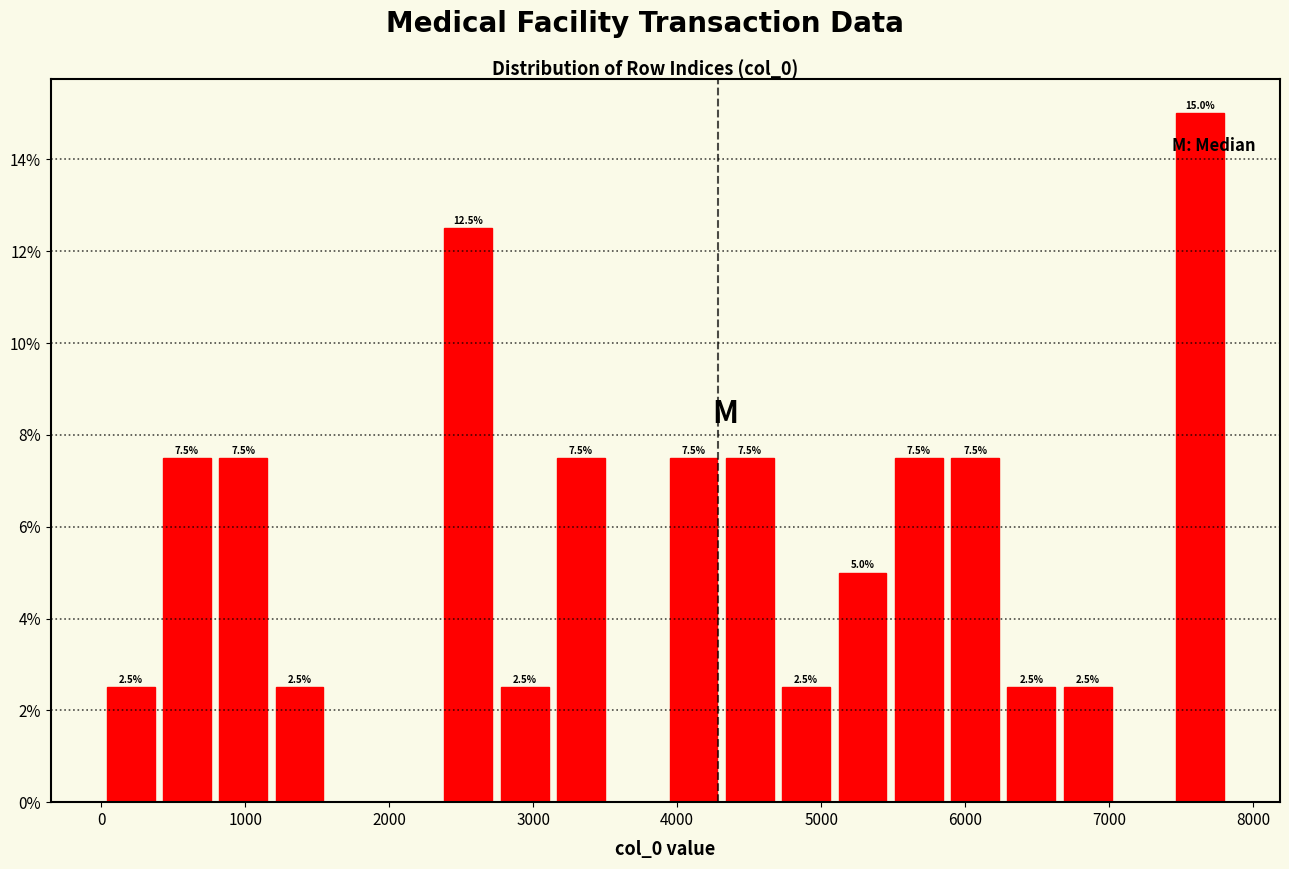

Read against the x-axis, roughly where is the centre of the tallest bar?

7600